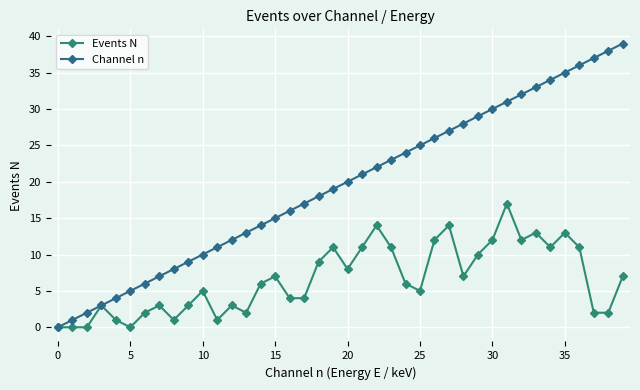

How many data points in Channel n are less than 20?

20